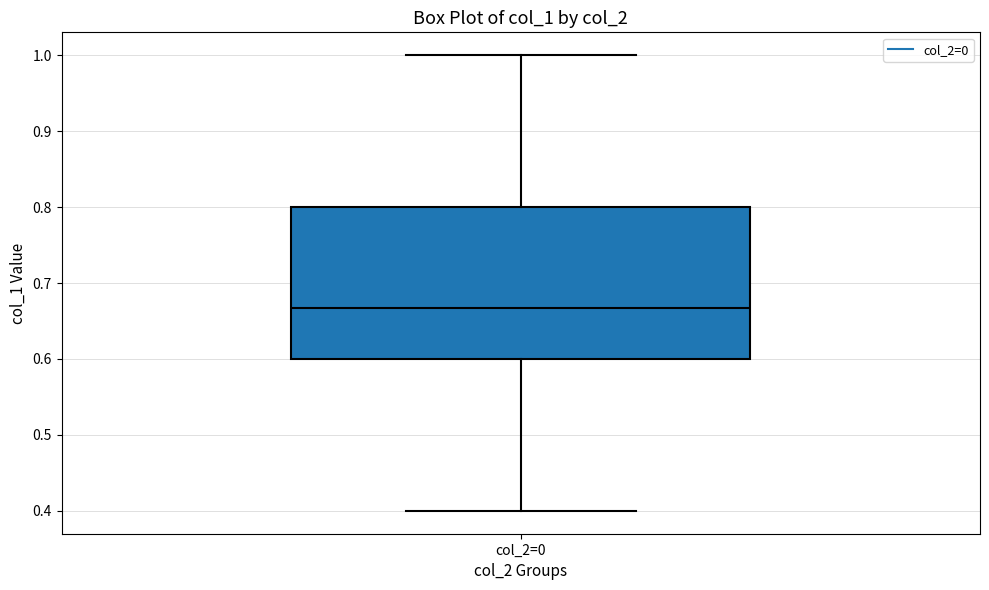

Where is the upper edge of the box for col_2=0 on the y-axis? The values are not printed on the chart, so give them approximately, as read against the axis.

0.80